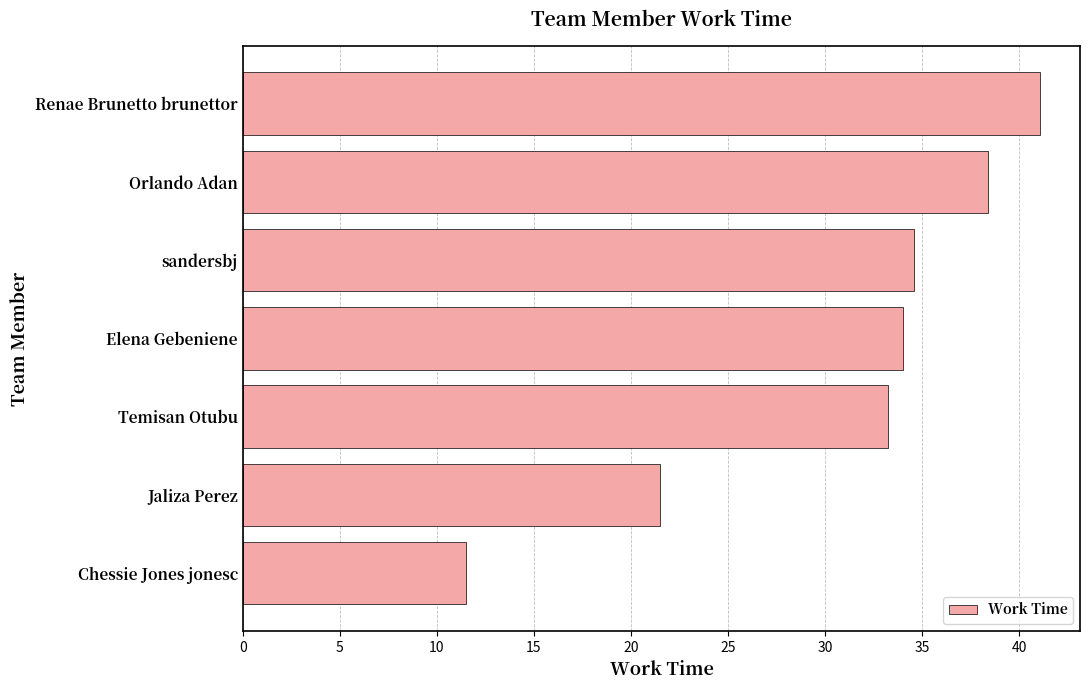

The value at sandersbj is 19.7. True or false?

False